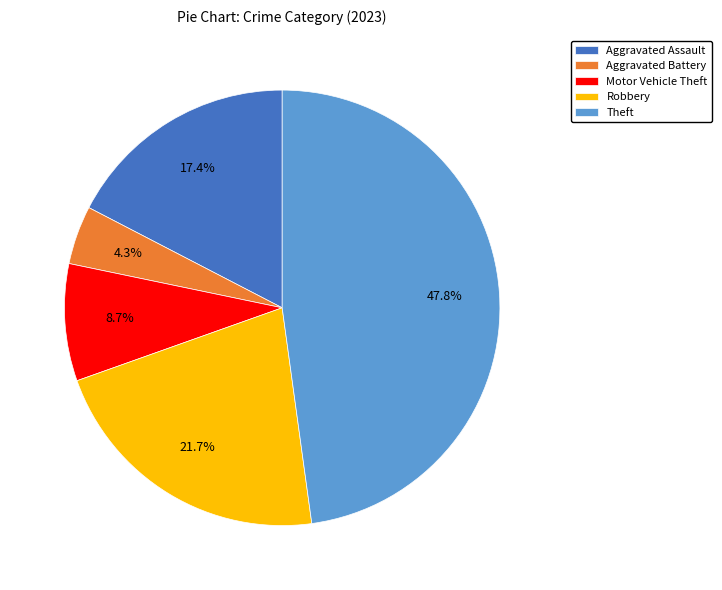

To the nearest percent, what is the average slice percentage?

20%